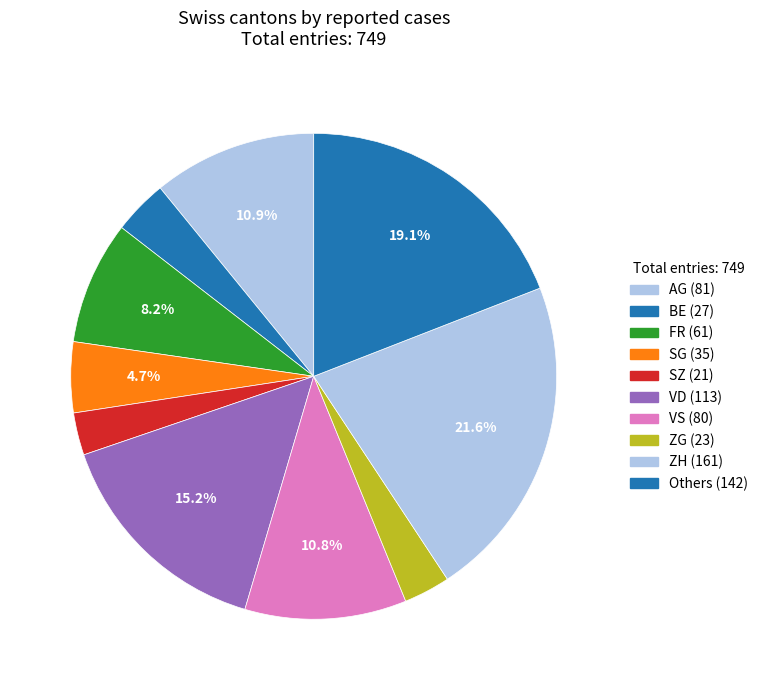

How many segments does this pie chart have?

10